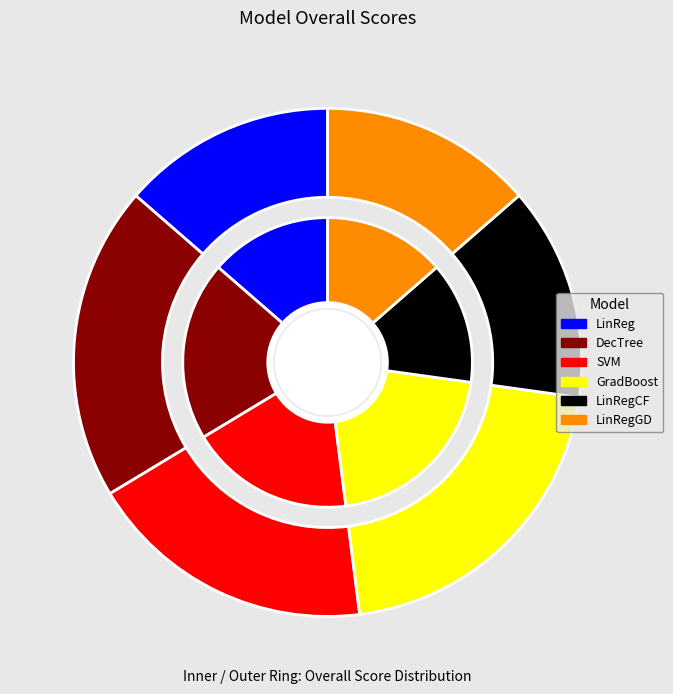

What is the largest slice in the pie chart?

GradientBoosting